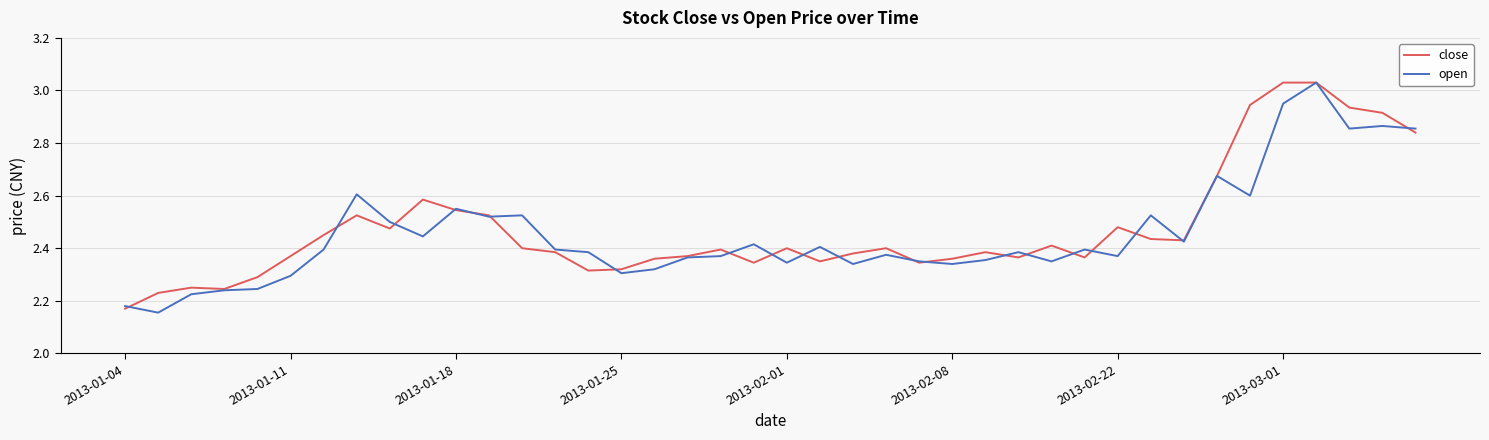

Rank the series at 2013-03-01 from lowest to highest value.

open, close